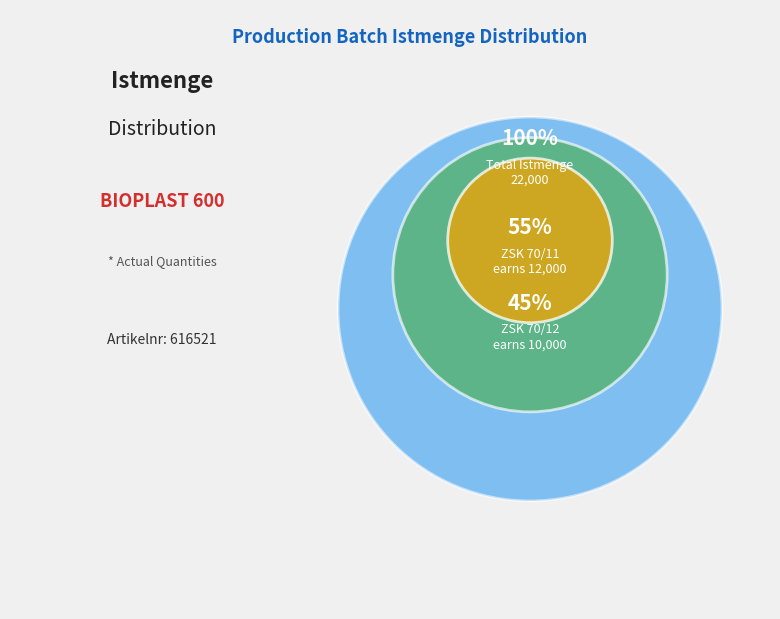

Which category has the smallest portion of the pie?

ZSK 70/12